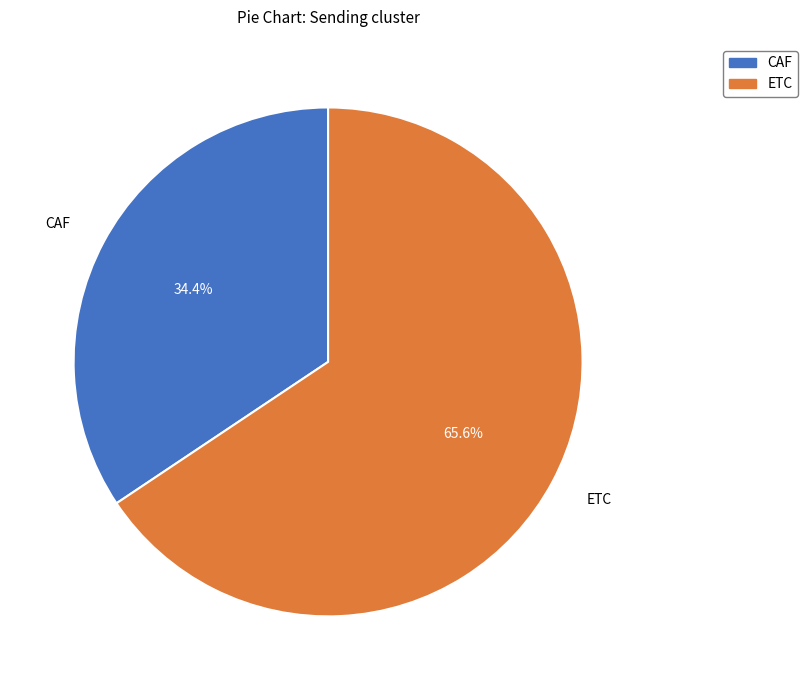

To the nearest percent, what percentage of the pie is ETC?

66%